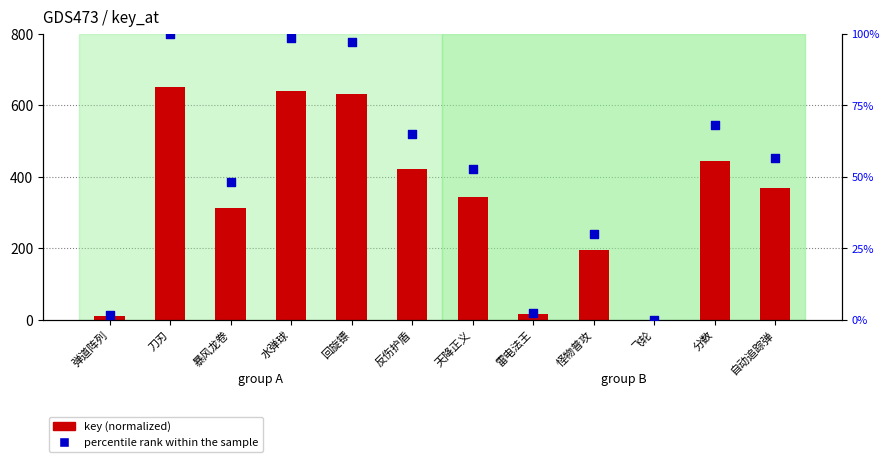

What are all the series names shown in the legend?

key (normalized), percentile rank within the sample